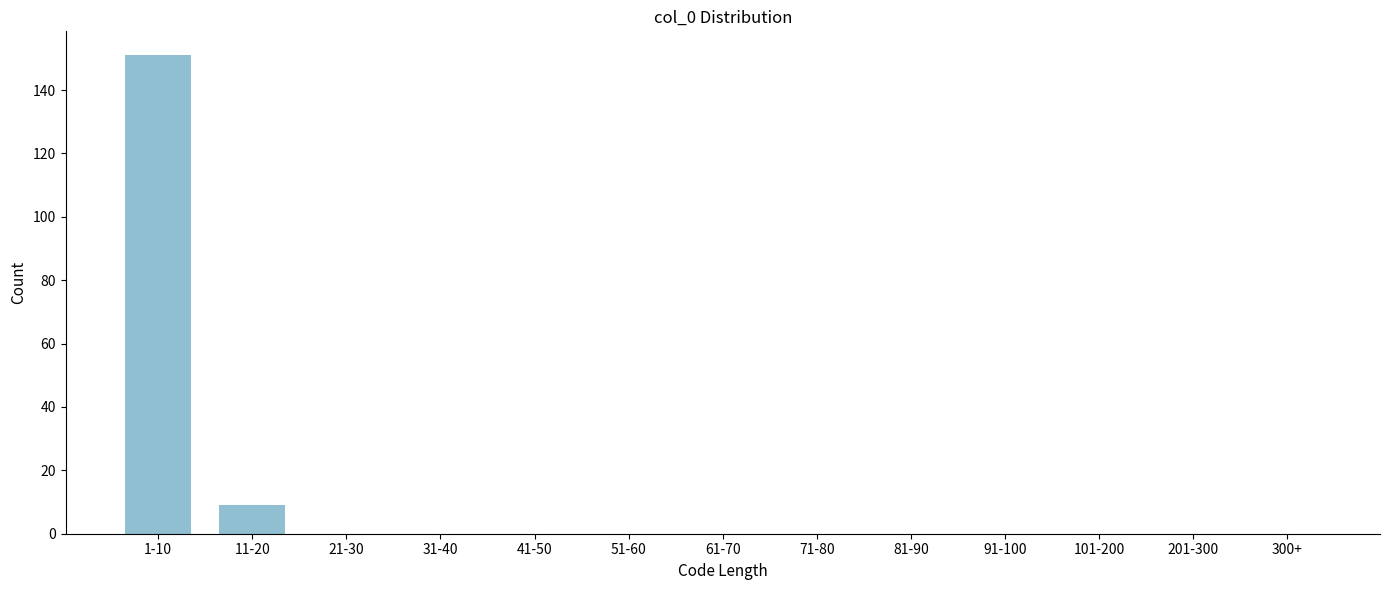

Reading right to left, extract all data points from this chart.

300+=0	201-300=0	101-200=0	91-100=0	81-90=0	71-80=0	61-70=0	51-60=0	41-50=0	31-40=0	21-30=0	11-20=9	1-10=151